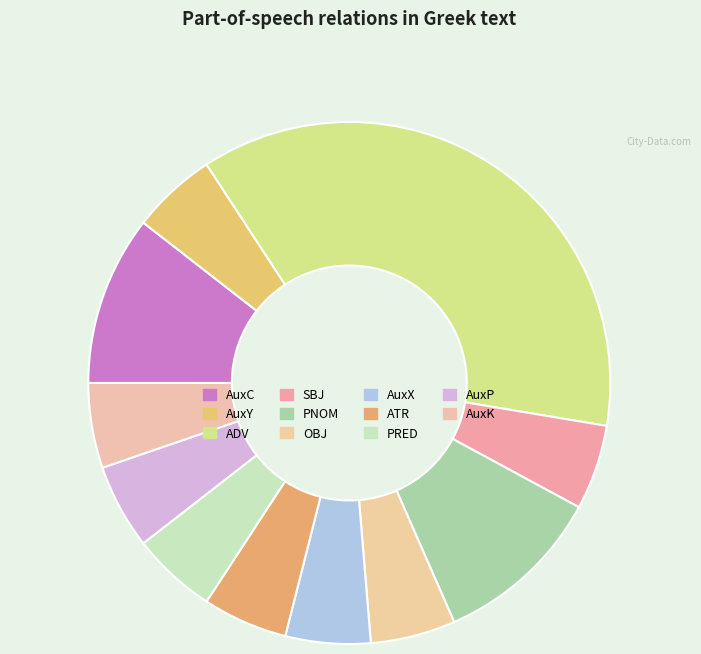

How many slices are in this pie chart?

11